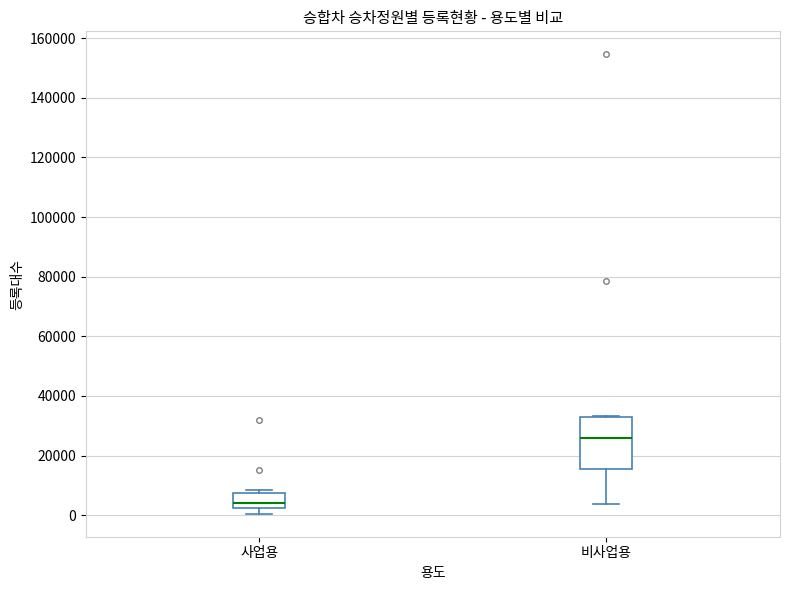

Which box has the highest median line?

비사업용